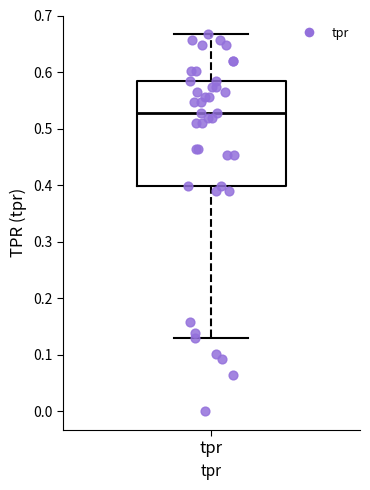

Where is the lower edge of the box for tpr on the y-axis? The values are not printed on the chart, so give them approximately, as read against the axis.

0.40